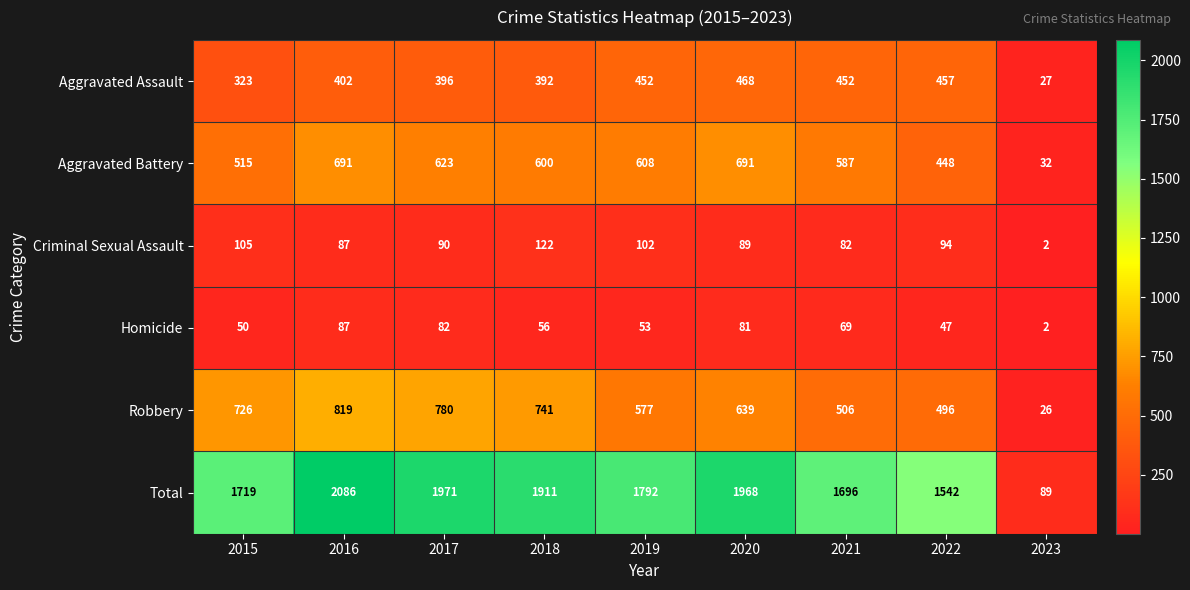

What is the total value across all series at 2022?

3084